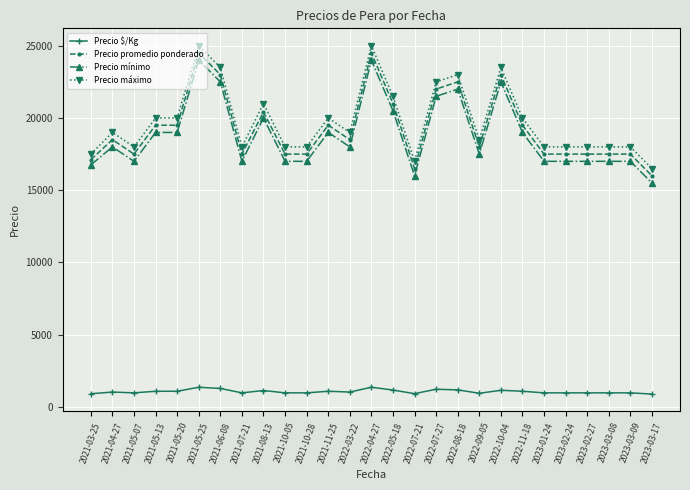

What is the spread (max minus min) of values at 2021-04-27?

17972.0